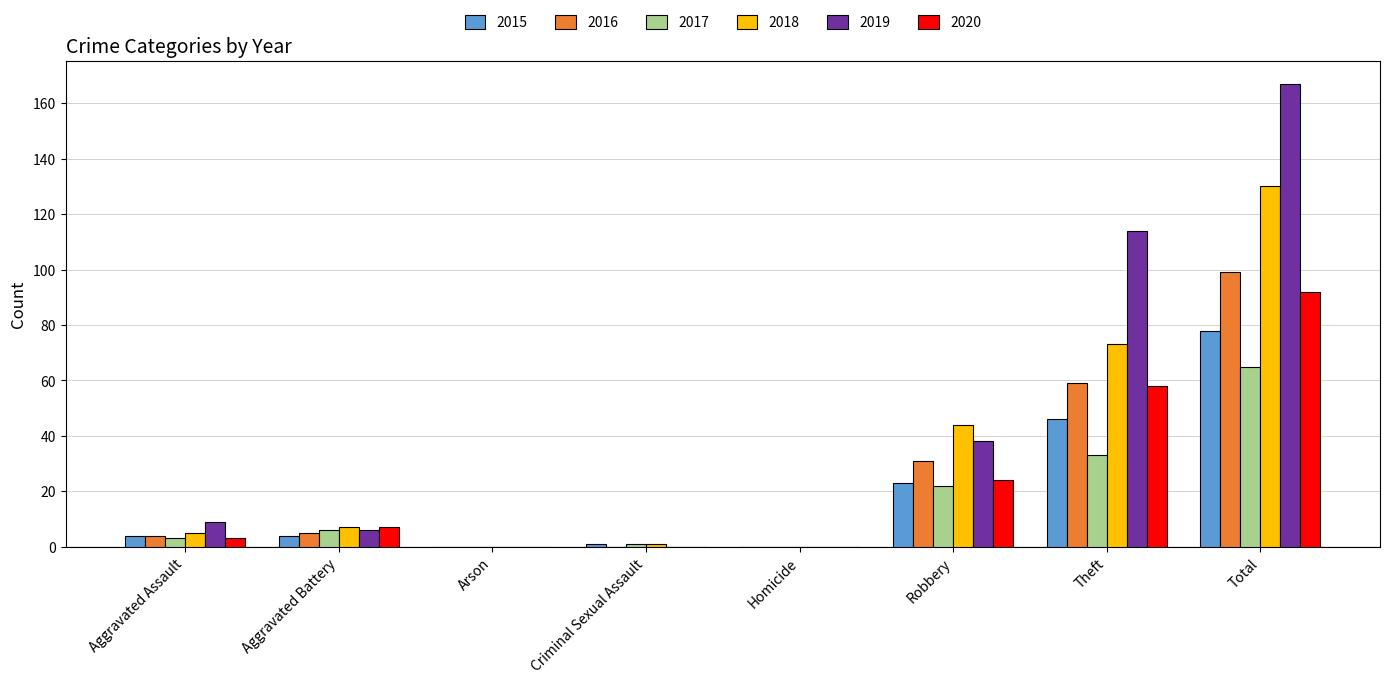

Which series changed the most between Aggravated Battery and Criminal Sexual Assault?

2020